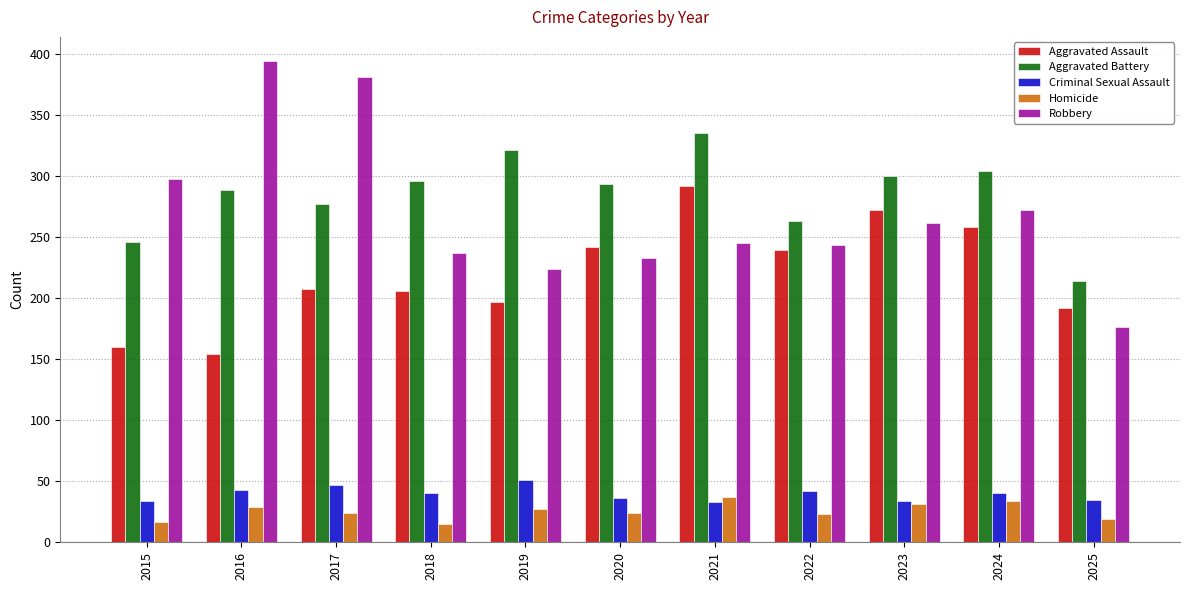

Which series has the widest spread of values?

Robbery